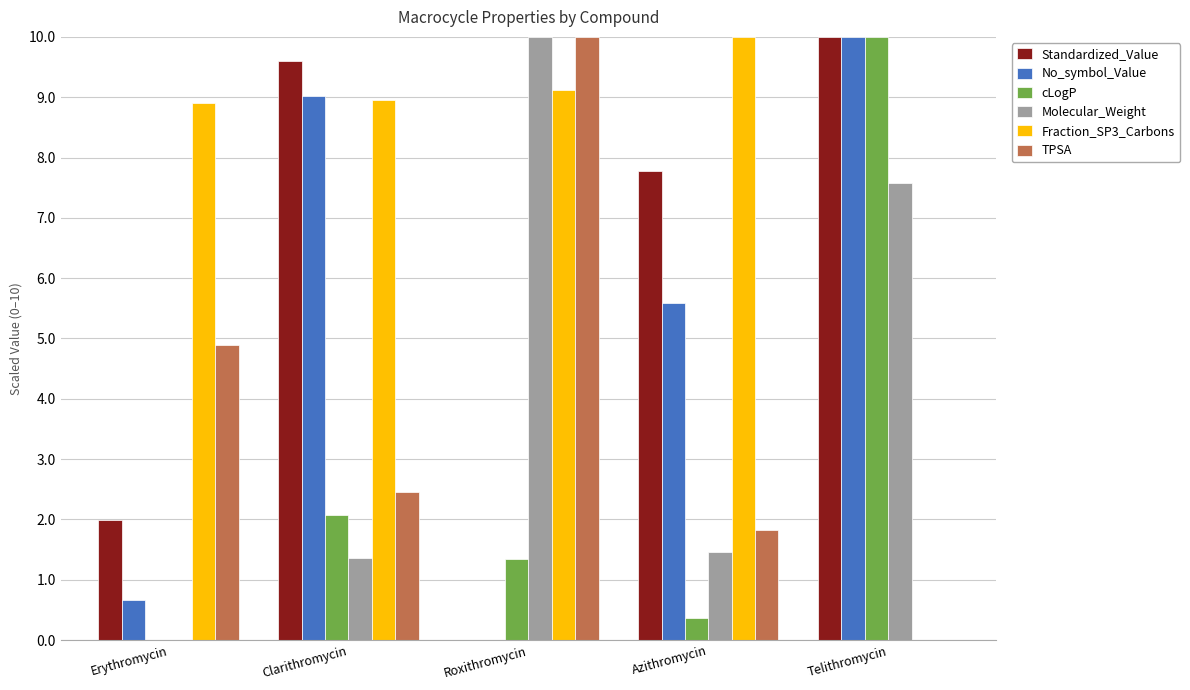

Which series changed the most between Erythromycin and Roxithromycin?

Molecular_Weight